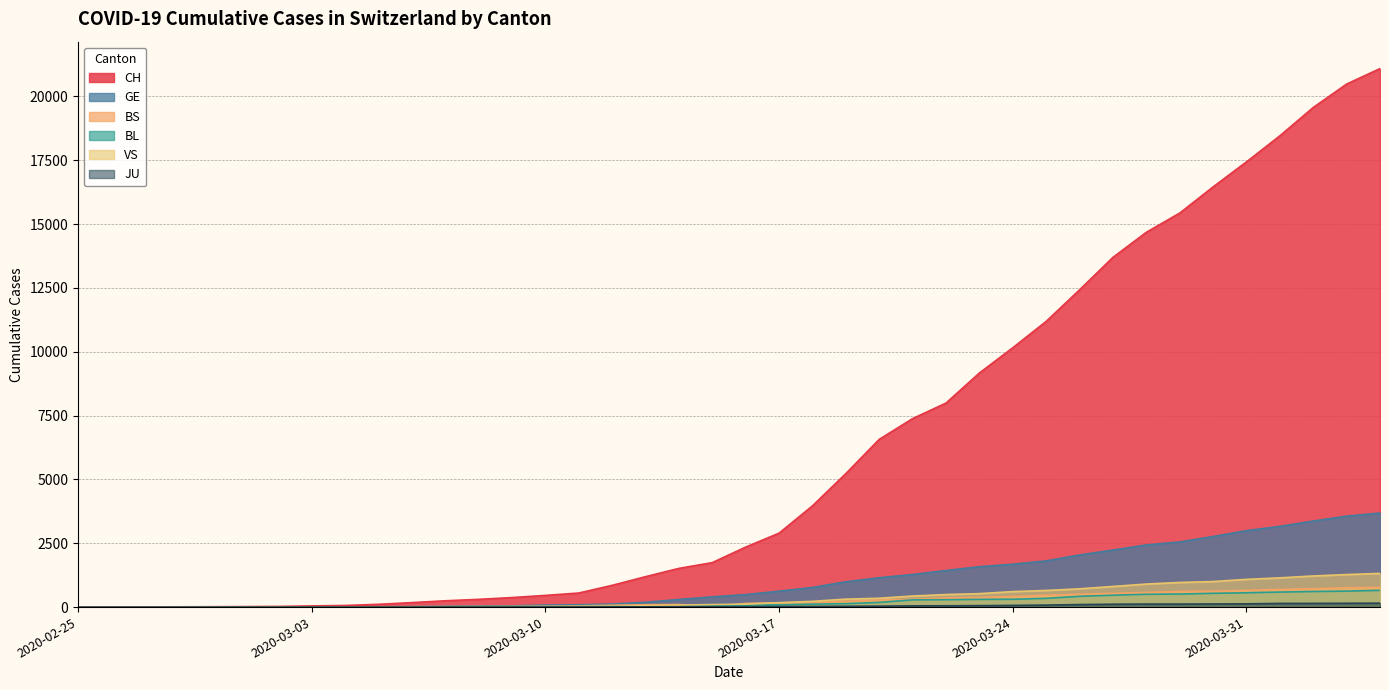

Does the chart display data point markers on the line(s)?

No